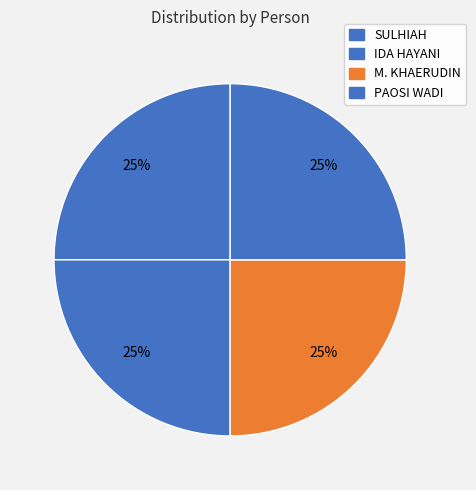

How many slices are in this pie chart?

4